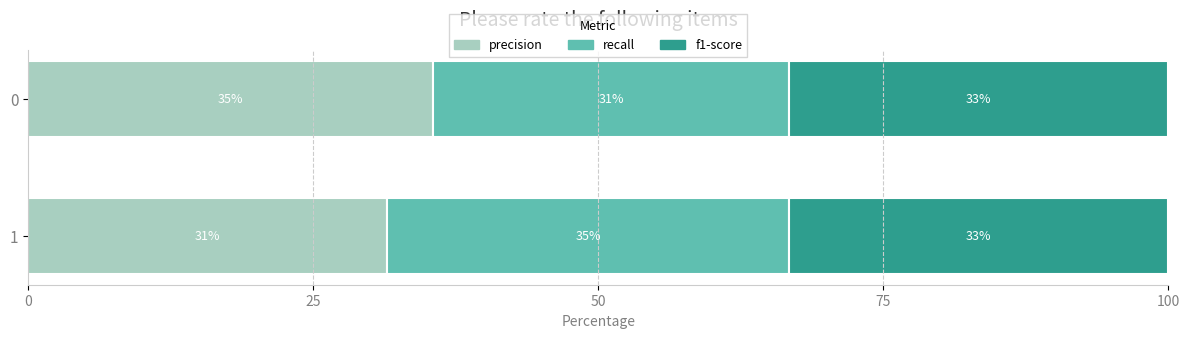

List the series in order of their peak value, highest first.

precision, recall, f1-score